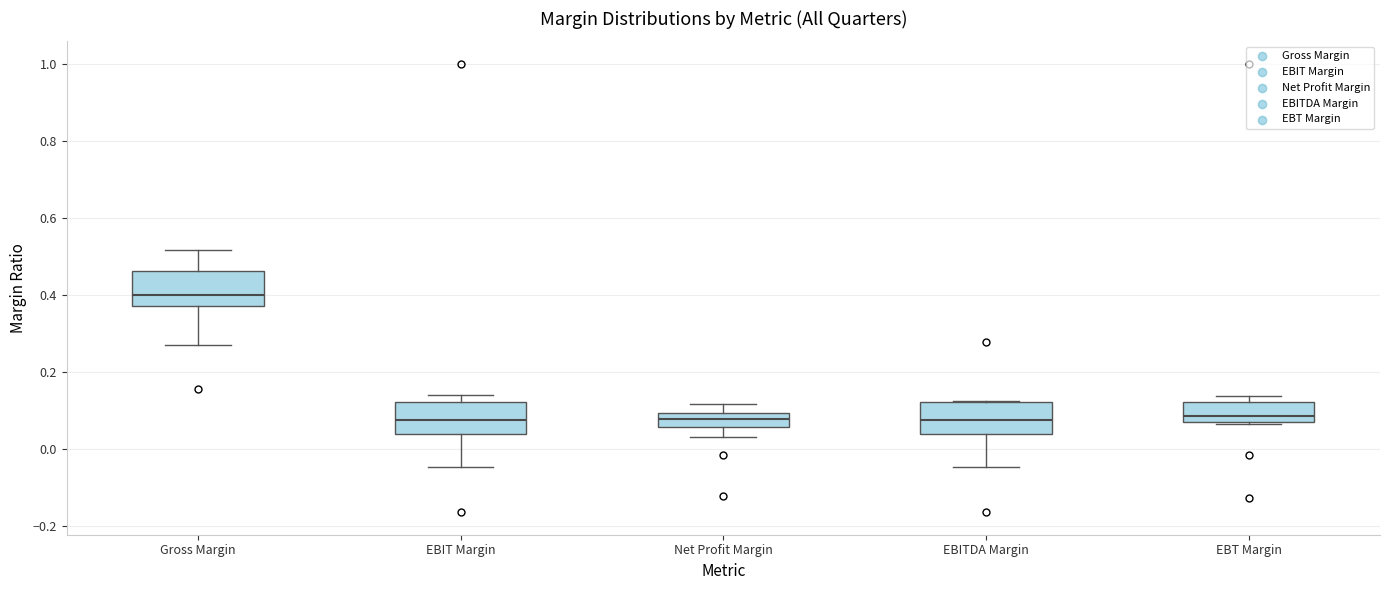

Where does the upper whisker of the box for Gross Margin end on the y-axis? The values are not printed on the chart, so give them approximately, as read against the axis.

0.52